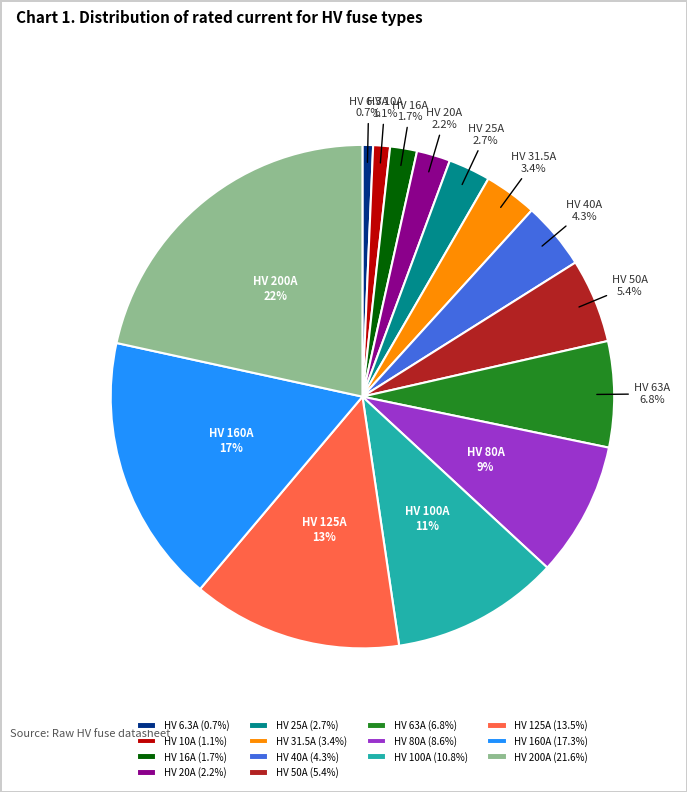

How many segments does this pie chart have?

14